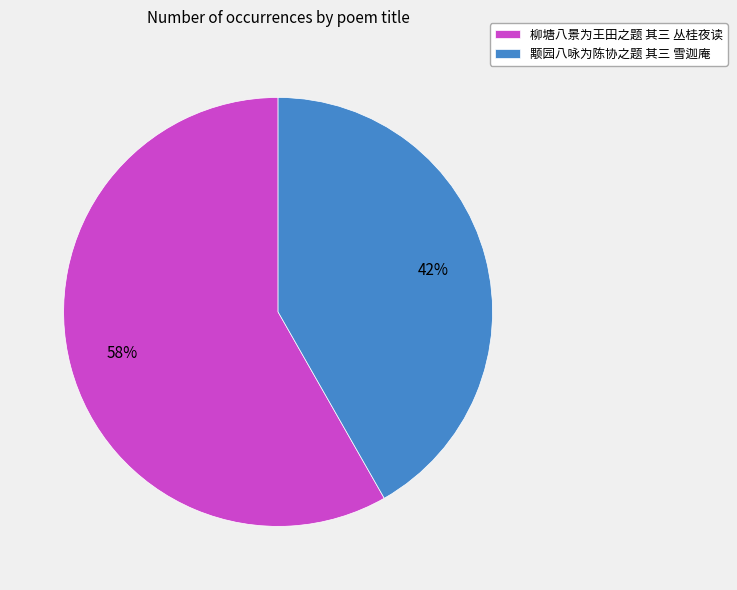

Count the number of slices in the pie.

2